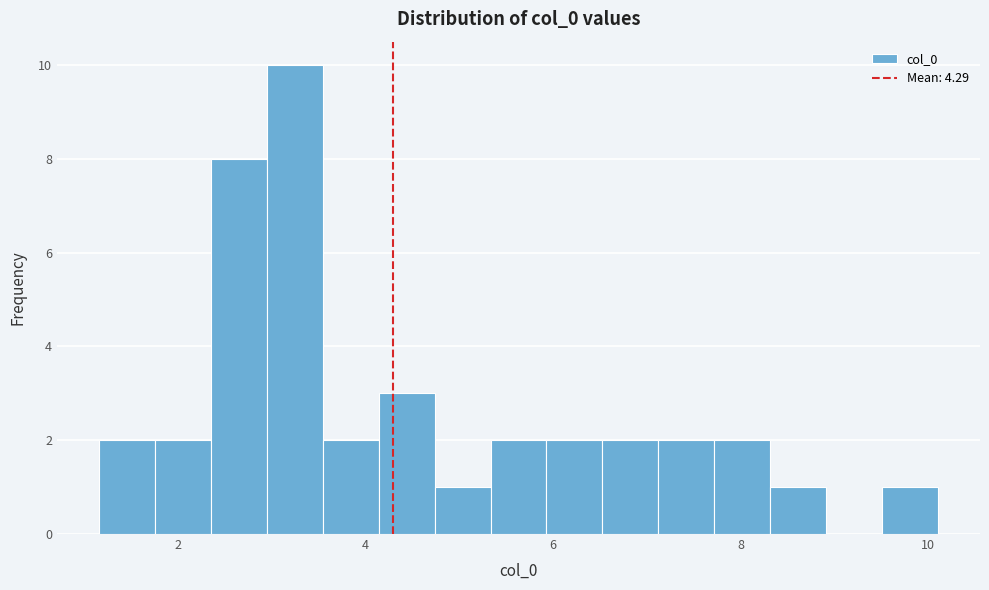

Around what value on the x-axis is the tallest bar? Give the approximate position of its centre, as read against the axis.

3.2